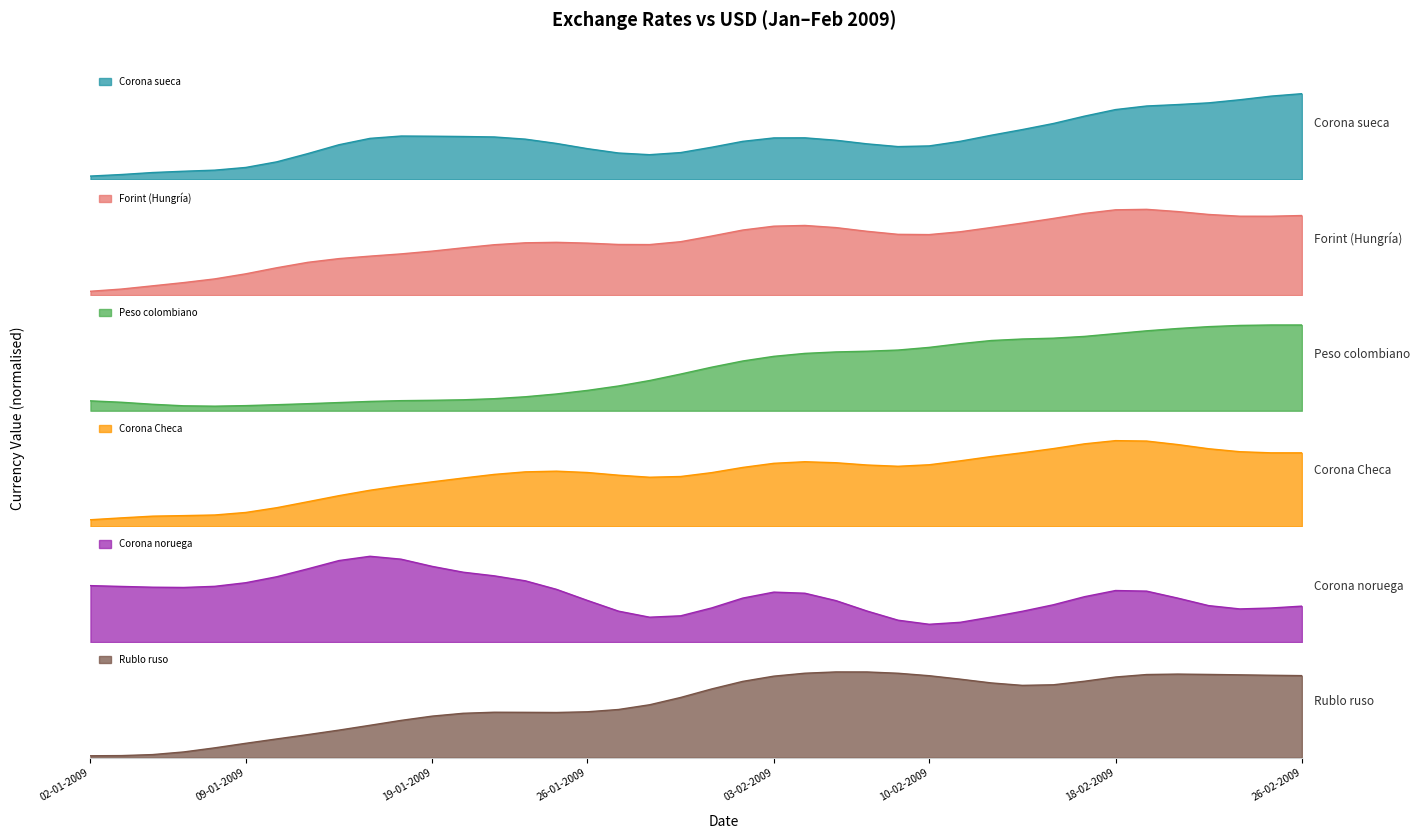

After their last crossing, which series has the higher values: Corona Checa or Rublo ruso?

Rublo ruso